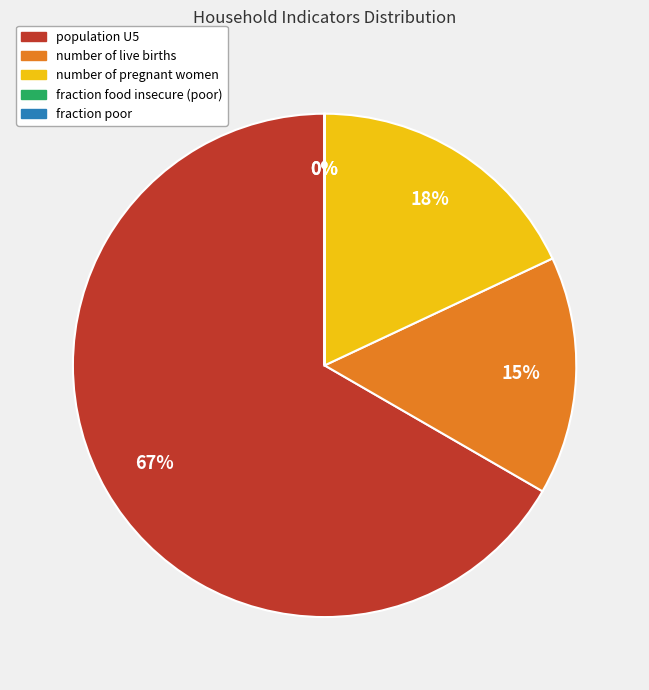

True or false: number of pregnant women accounts for 4% of the total.

False